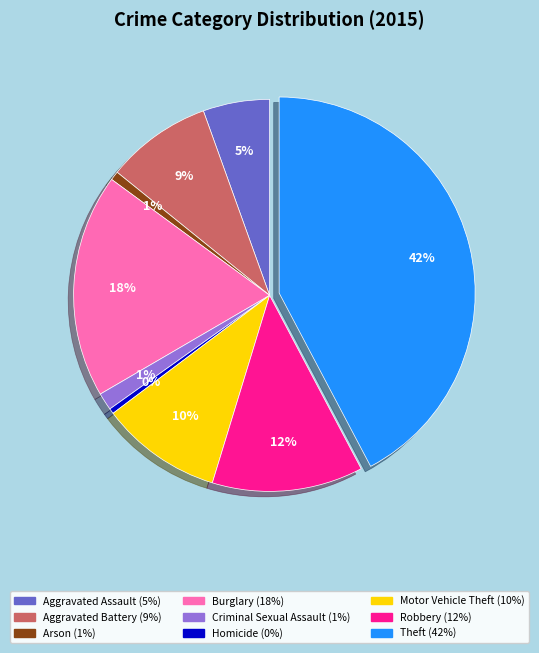

Does Motor Vehicle Theft account for over 50% of the chart?

No